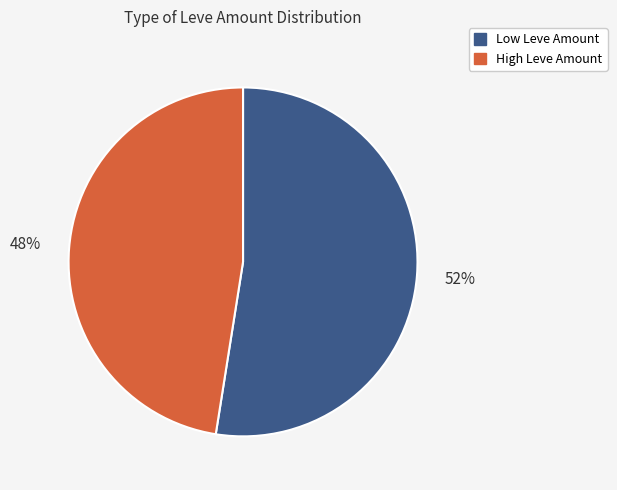

Does any single category account for the majority?

Yes